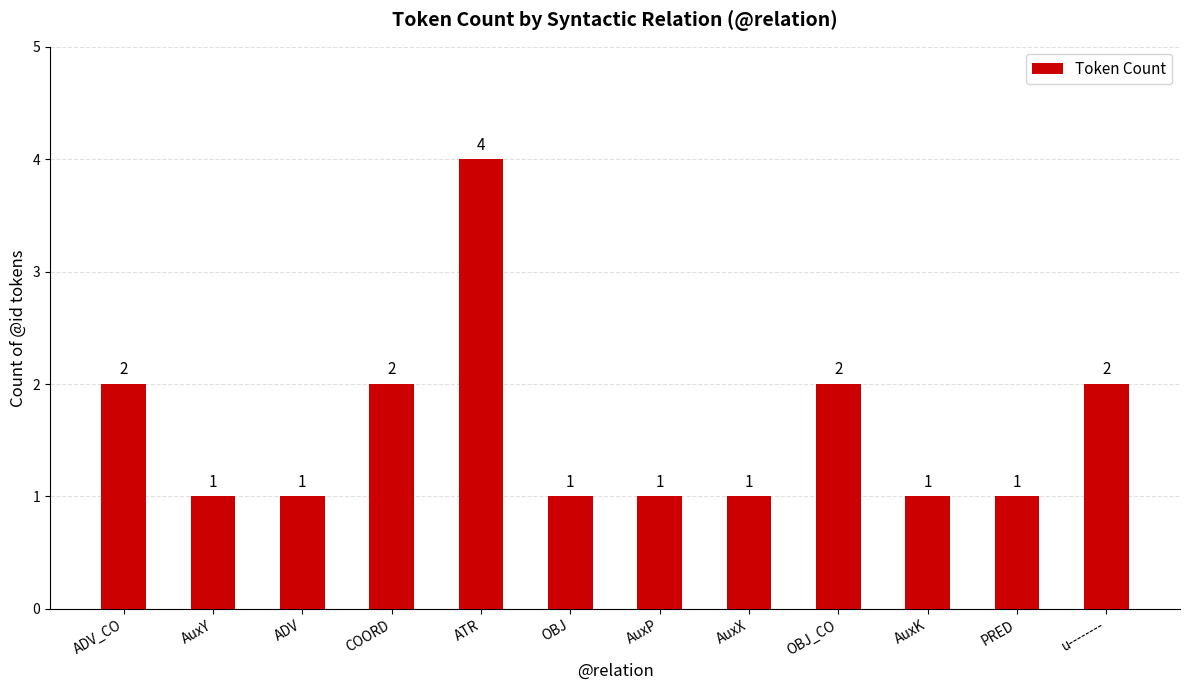

What is the change in value from OBJ_CO to PRED?

-1